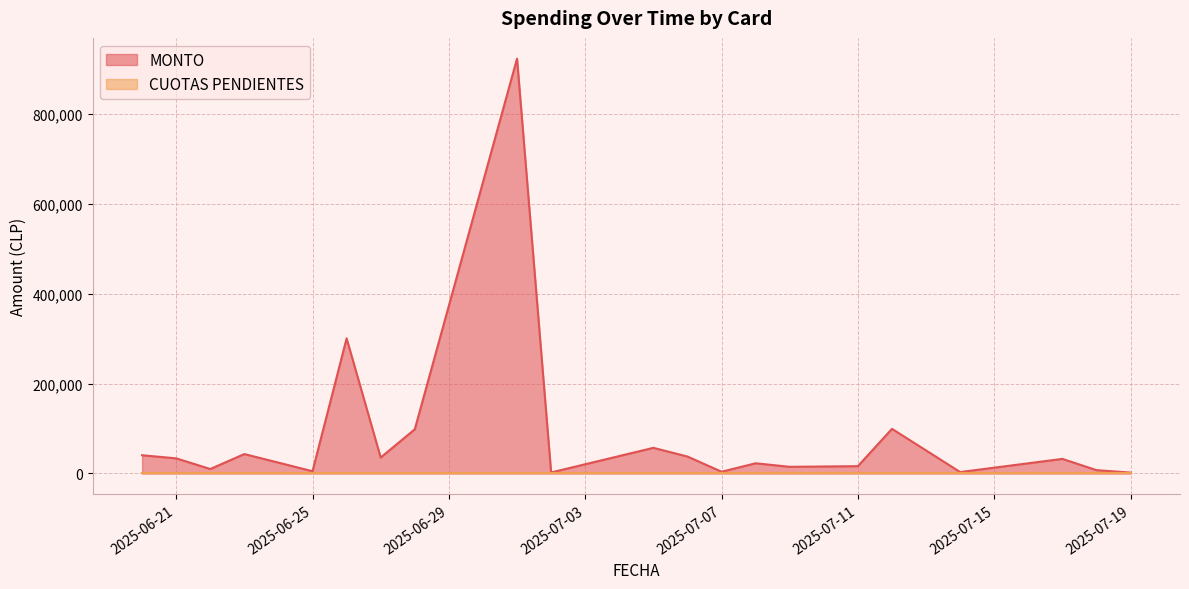

True or false: MONTO and CUOTAS PENDIENTES cross at least once.

False